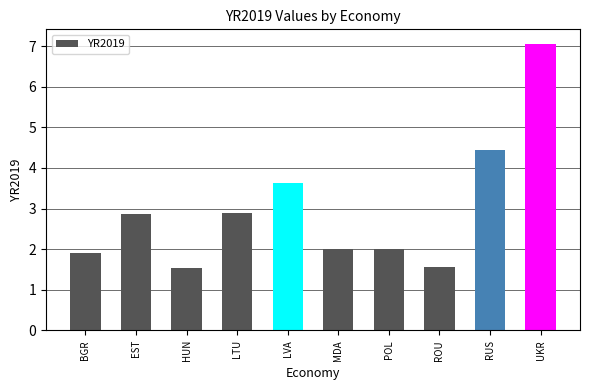

Which category has the highest value across all series?

UKR